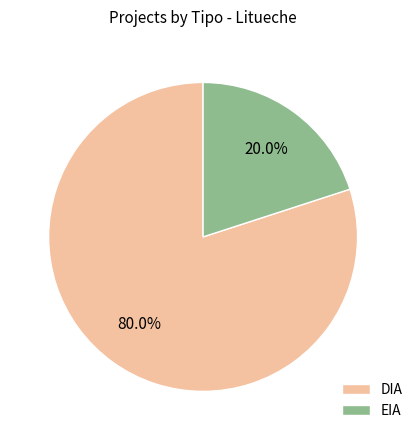

Between EIA and DIA, which is larger?

DIA